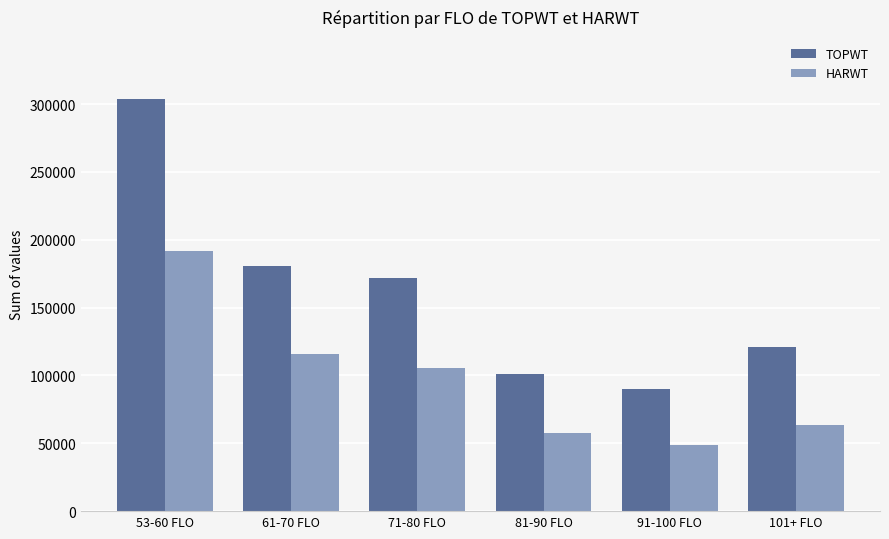

What is the minimum value for HARWT?

48561